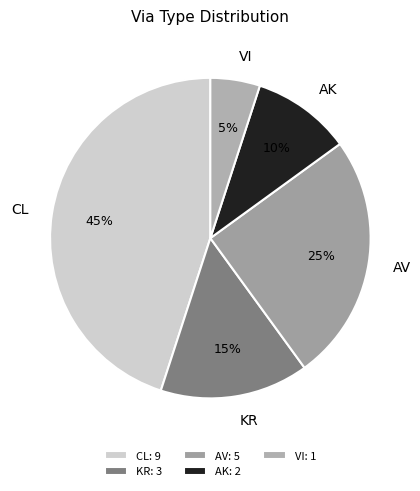

True or false: CL accounts for 30% of the total.

False